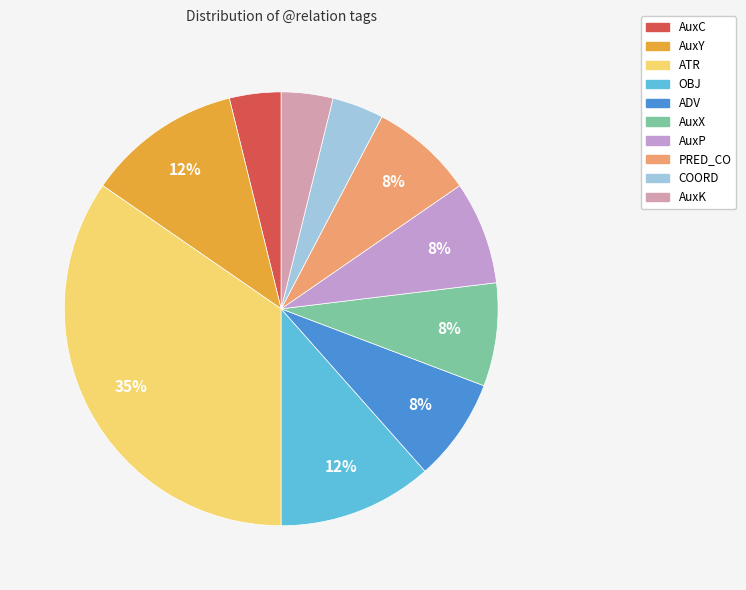

To the nearest percent, what portion does AuxP represent?

8%